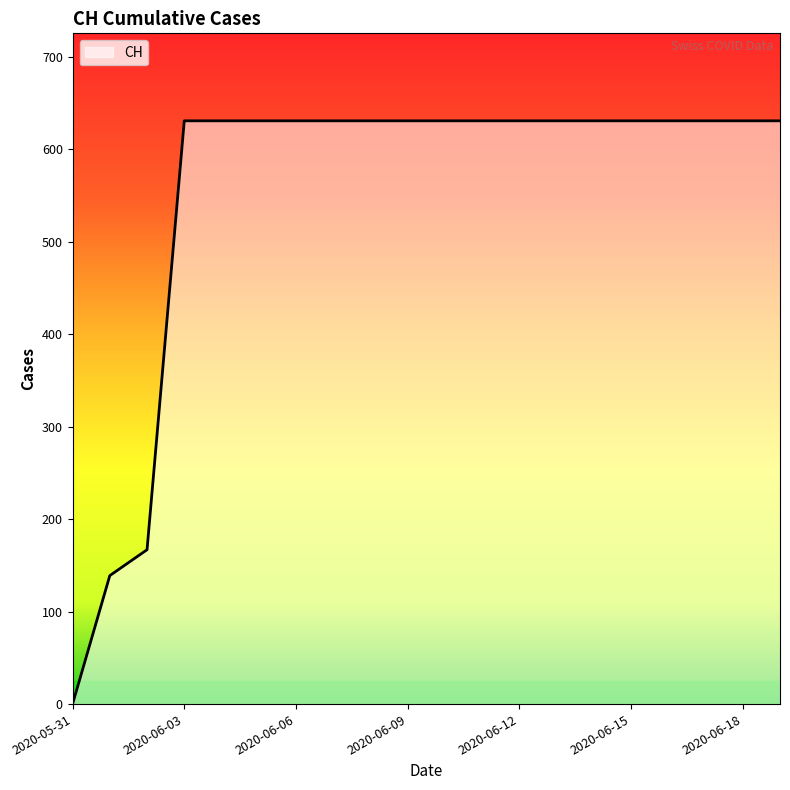

What is the greatest value displayed?

631